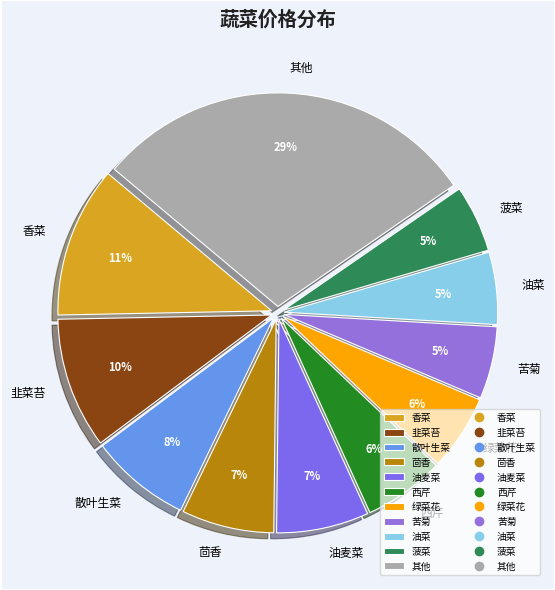

Count the number of slices in the pie.

11